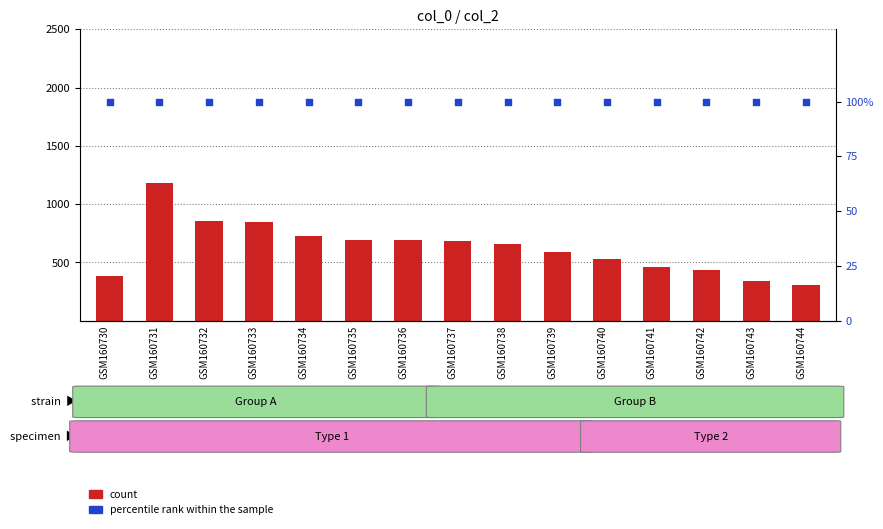

Which series contains the highest Y value?

count